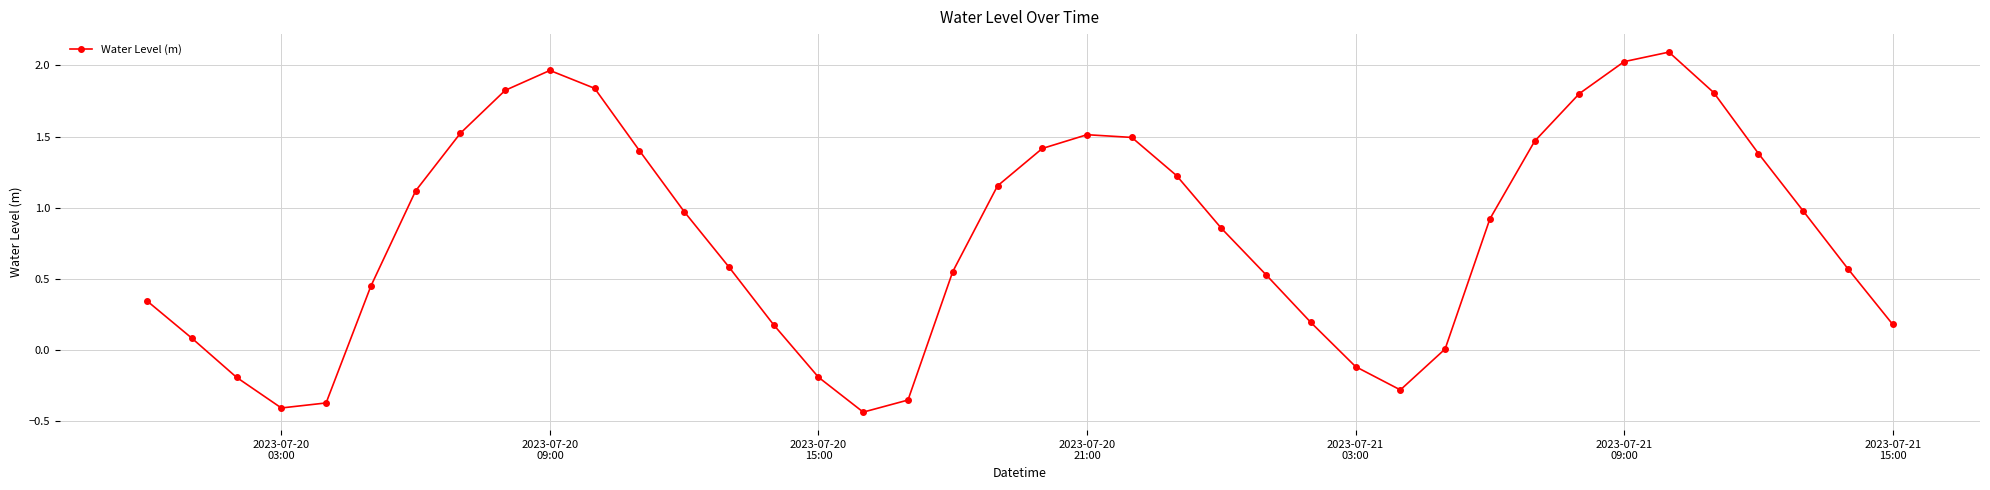

How many points are lower than both their immediate neighbors (excluding endpoints)?

3